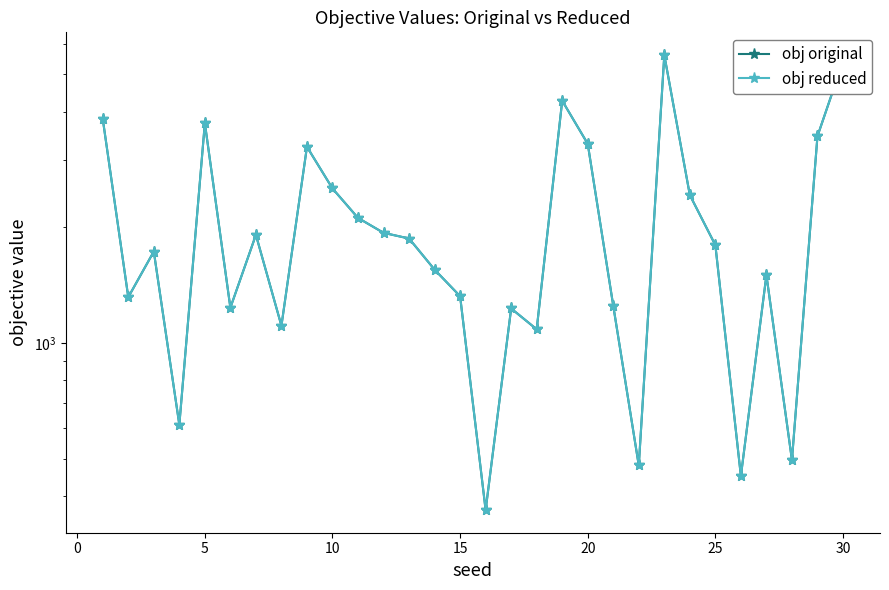

What is the maximum value for obj original?

5611.9